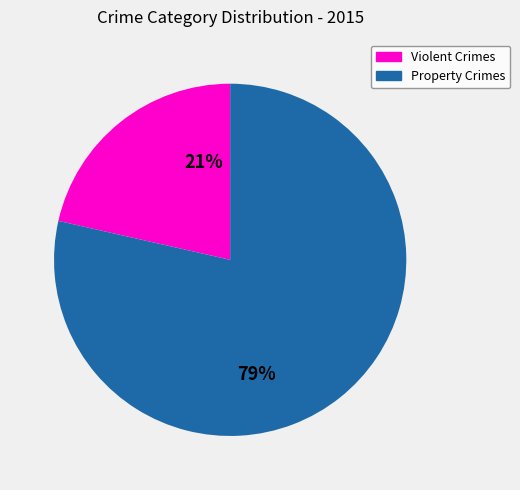

Which slice represents more than half of the pie?

Property Crimes